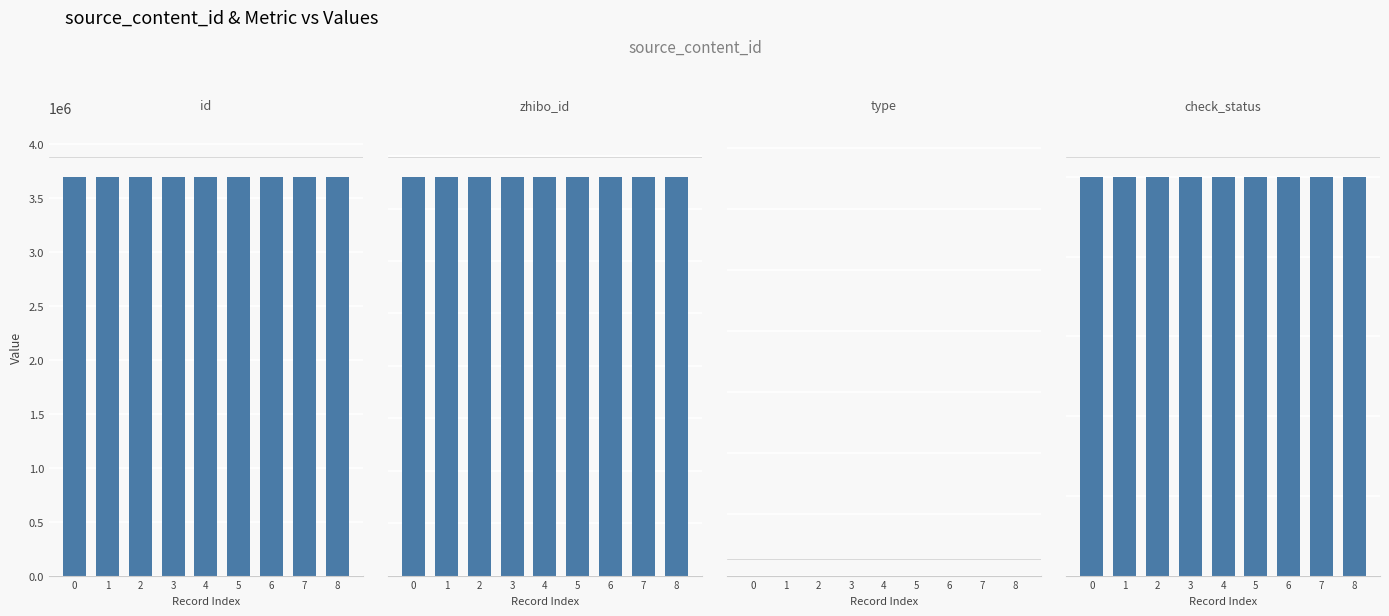

What is the average value of the check_status series?

1